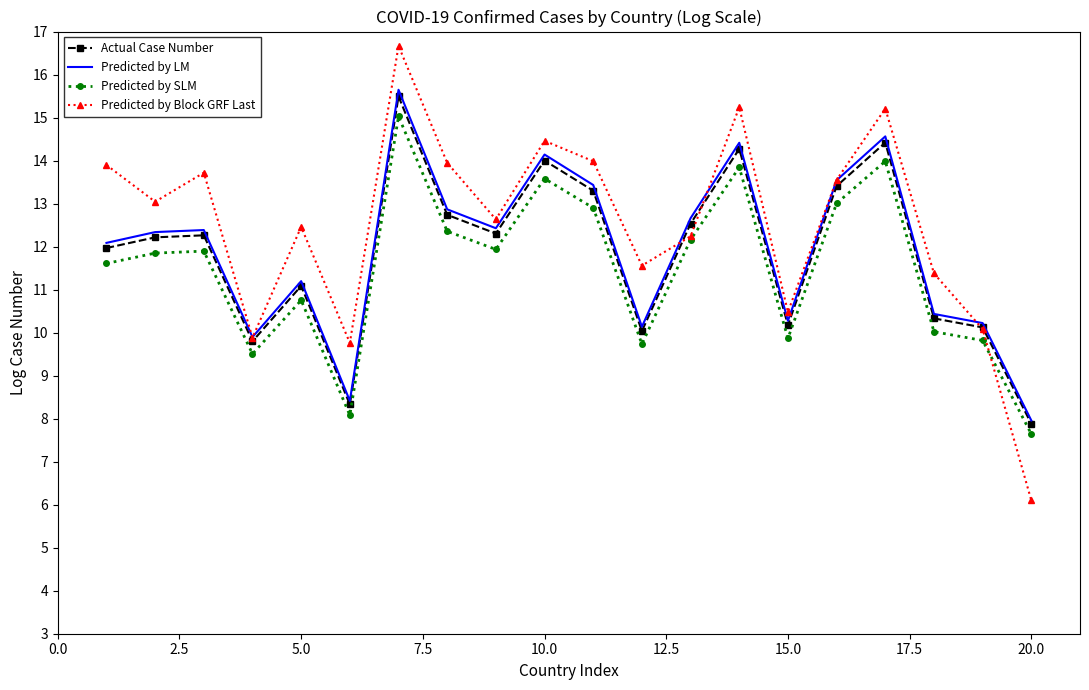

What is the minimum value for Predicted by SLM?

7.6